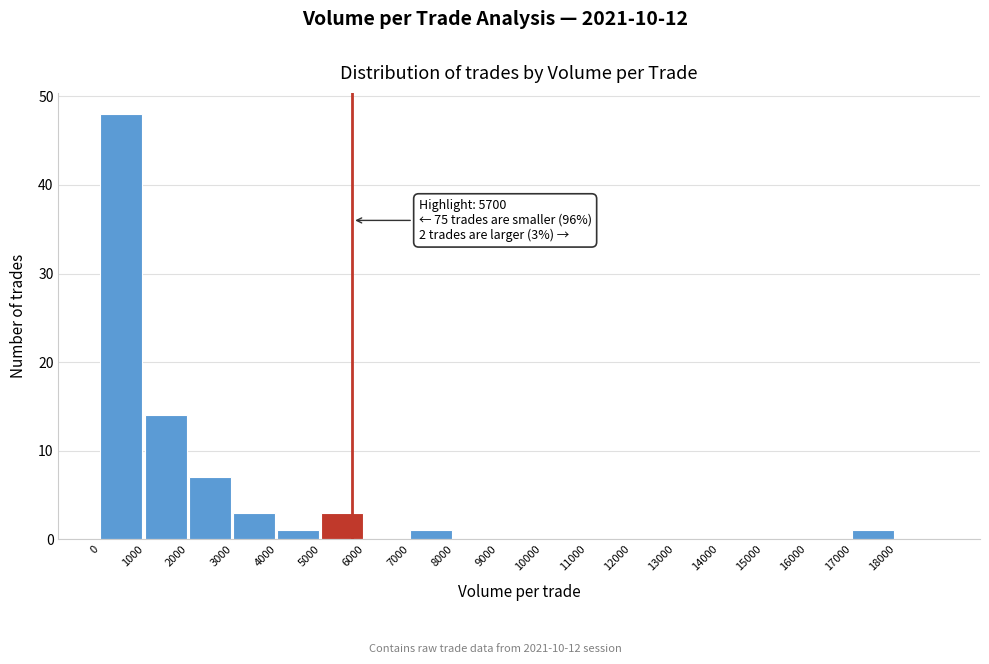

Which range on the x-axis has the tallest bar?

0 to 1000